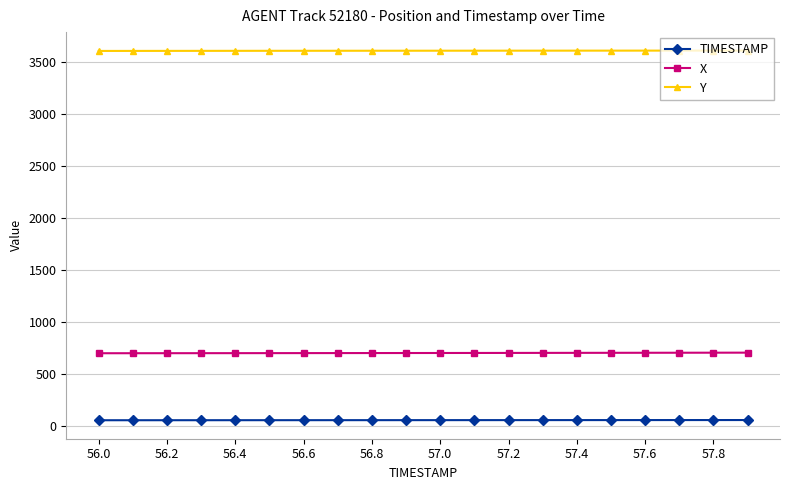

True or false: Y and TIMESTAMP cross at least once.

False